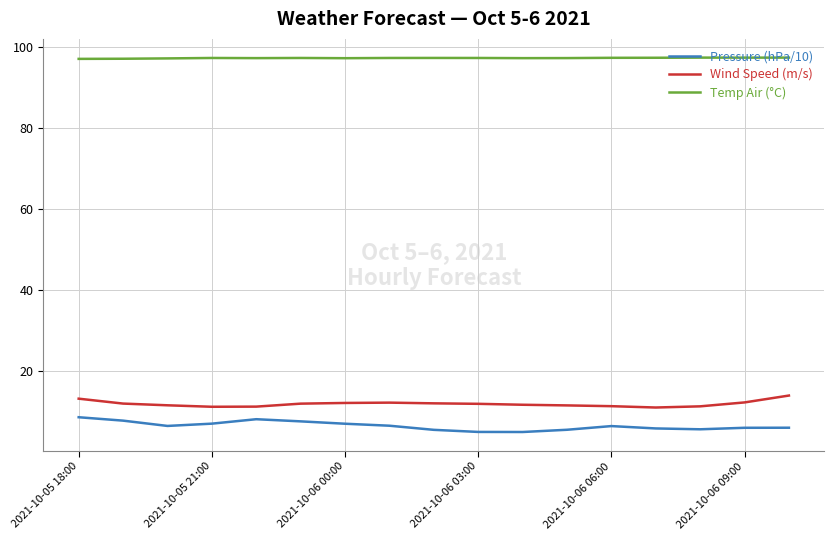

What is the highest value of the Temp Air (°C) series?

97.5